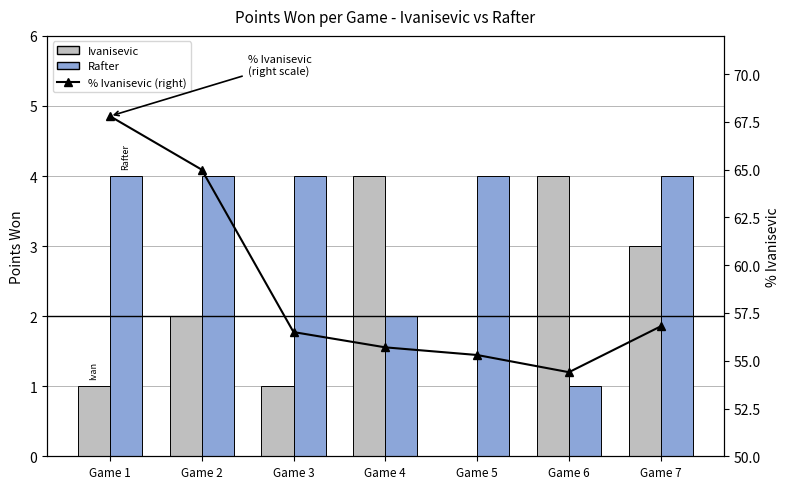

What is the approximate value of Ivanisevic at Game 1?

1.0